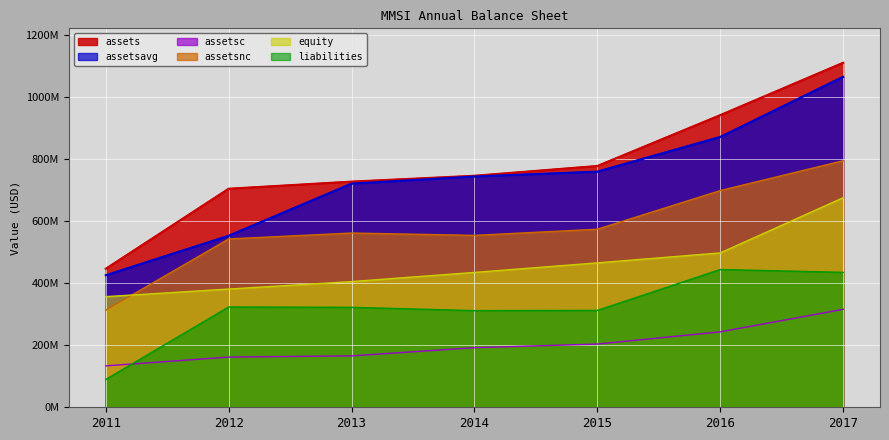

Which series has the widest spread of values?

assets